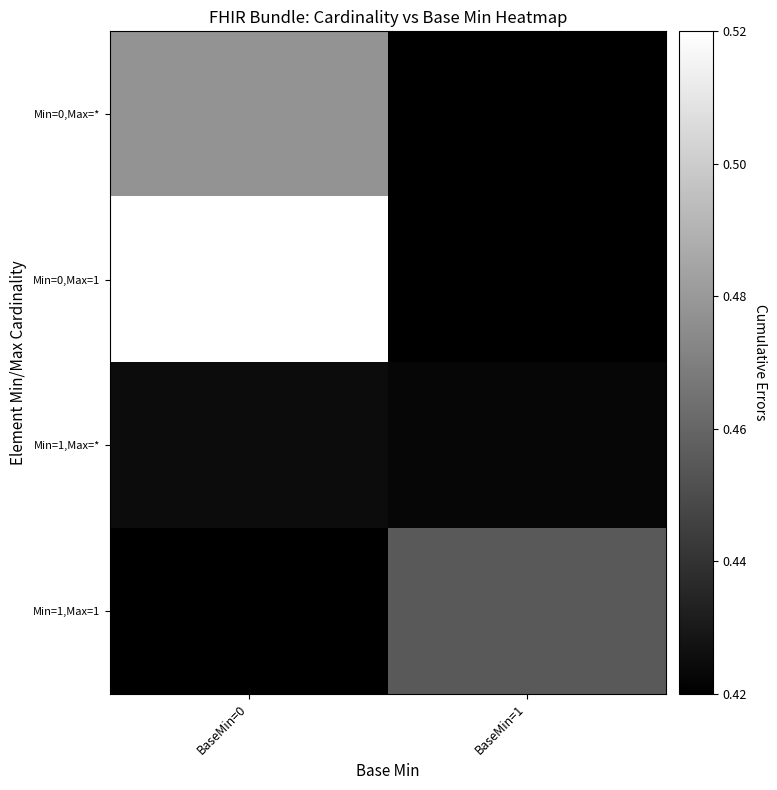

How many distinct data groups are displayed?

4